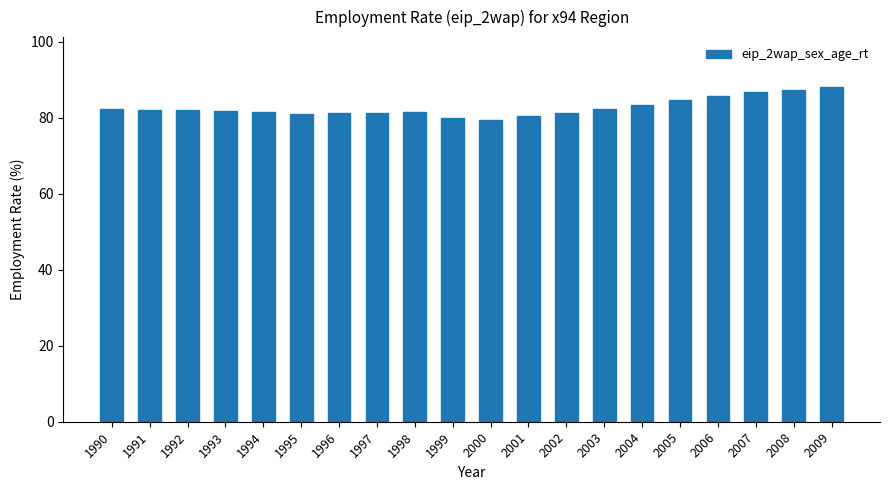

What is the change in value from 1990 to 1994?

-0.6